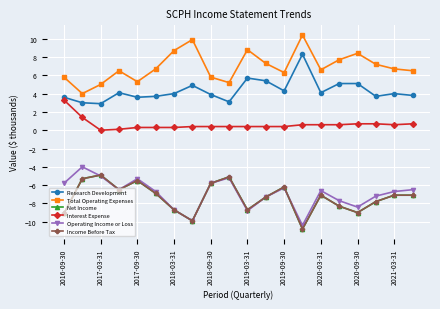

What is the lowest value of the Income Before Tax series?

-10.8